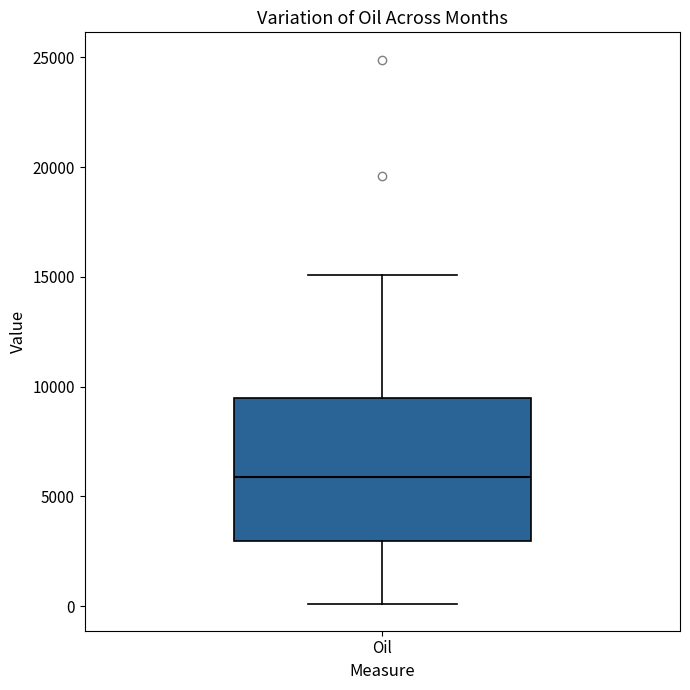

Transcribe this box plot: give where the median line is, the range the box spans, and where the two whiskers end, as read against the y-axis. The values are not printed on the chart, so give them approximately, as read against the axis.

median 6000, box 3000 to 9500, whiskers 0 to 15000